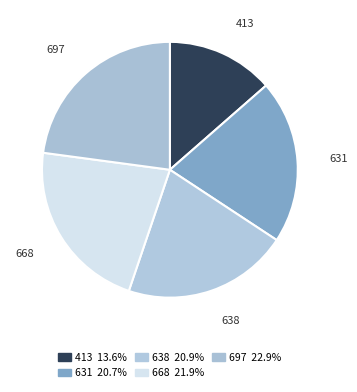

Is the sum of 638 and 668 greater than half?

No